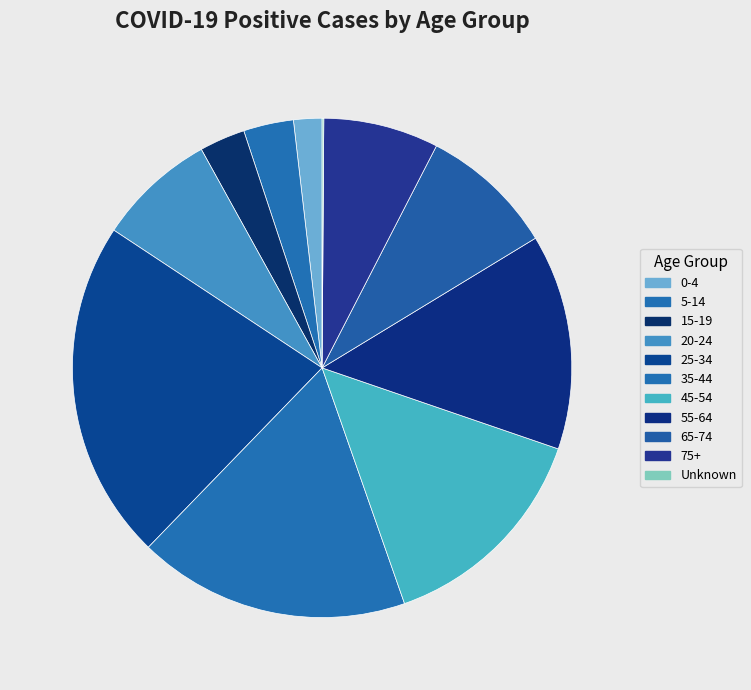

What is the change in value from 20-24 to 55-64?

+927